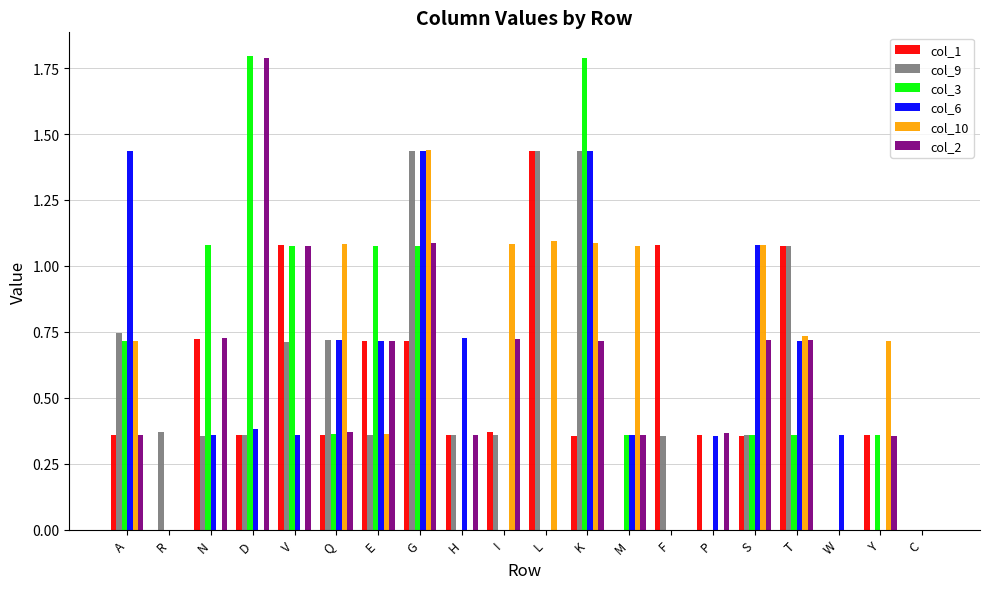

What is the average value of the col_6 series?

0.5